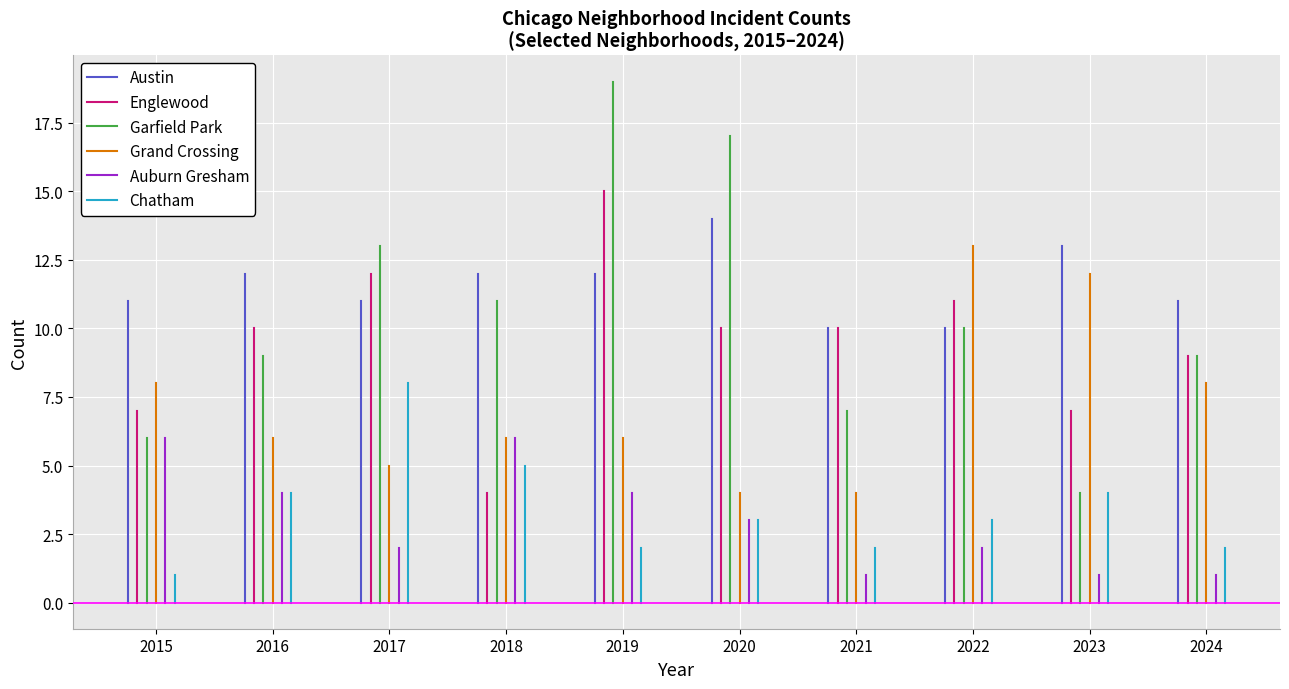

What are all the series names shown in the legend?

Austin, Englewood, Garfield Park, Grand Crossing, Auburn Gresham, Chatham